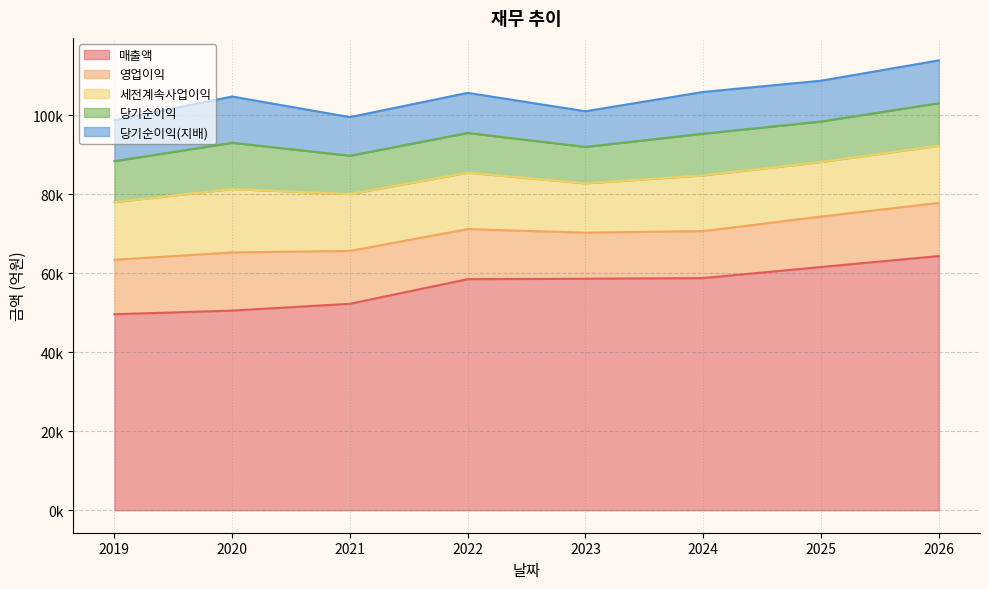

The 세전계속사업이익 series shows 14496 at 2026. True or false?

True